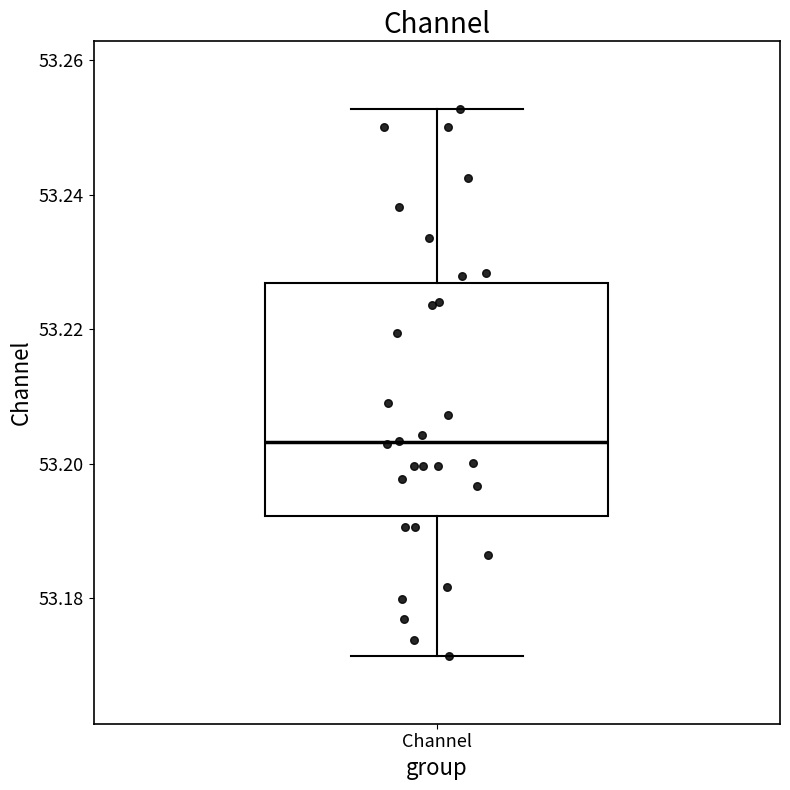

Where does the median line of the box for Channel sit on the y-axis? The values are not printed on the chart, so give them approximately, as read against the axis.

53.204